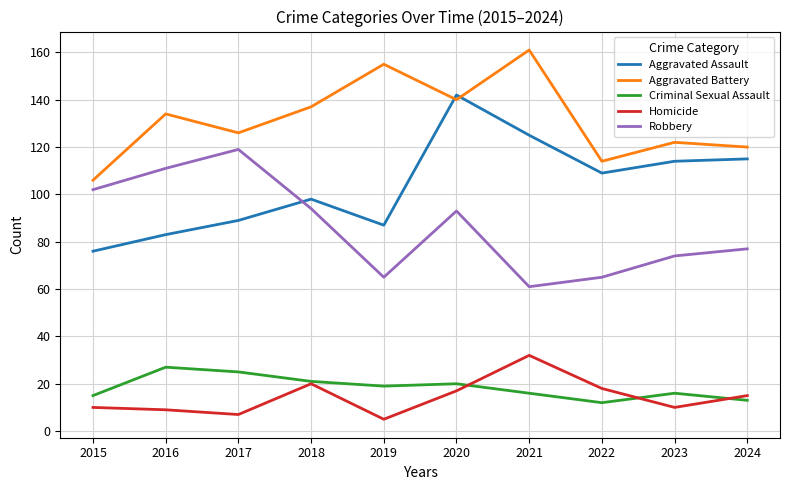

What is the spread (max minus min) of values at 2023?

112